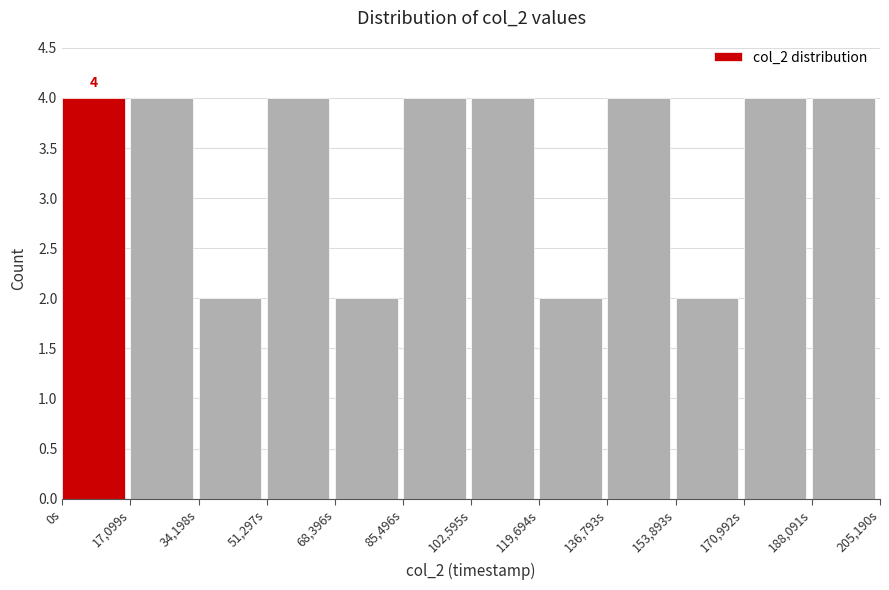

Reading left to right, what are all the values shown in this chart?

0s=4	17,099s=4	34,198s=2	51,297s=4	68,396s=2	85,496s=4	102,595s=4	119,694s=2	136,793s=4	153,893s=2	170,992s=4	188,091s=4